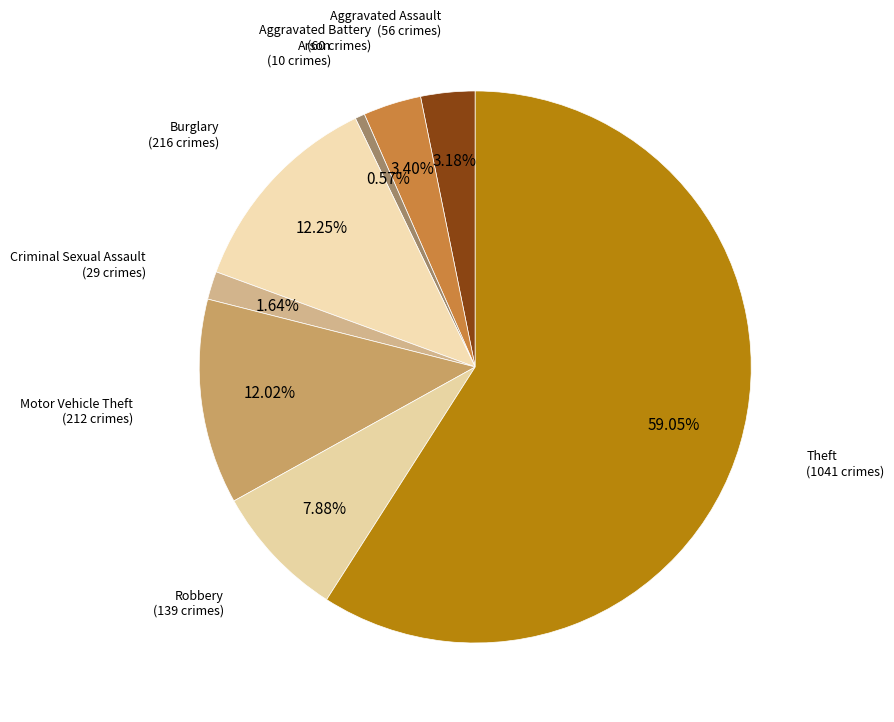

Count the number of slices in the pie.

8